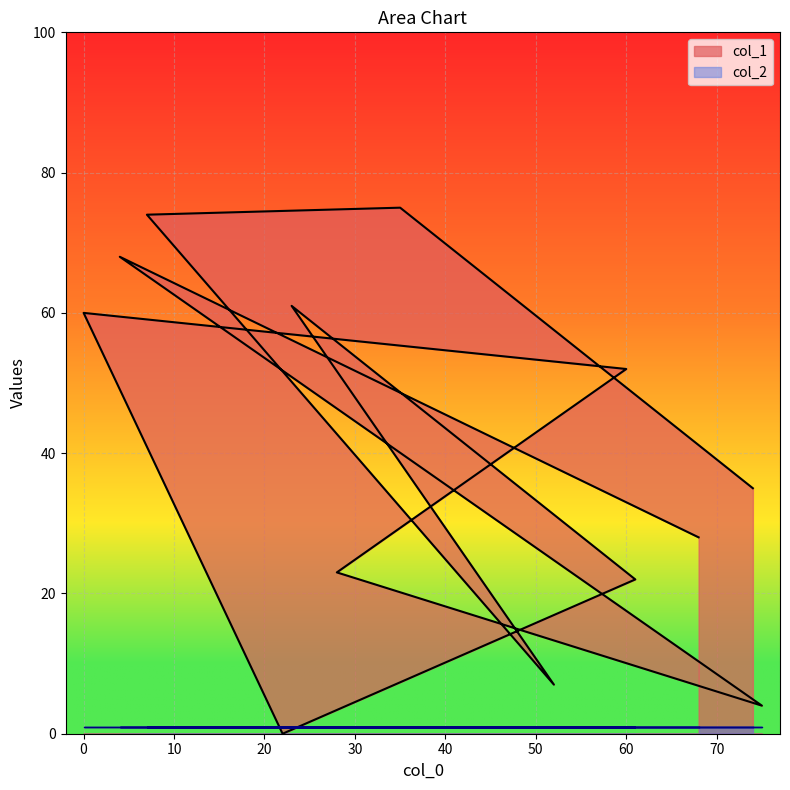

At which category does the chart reach its peak across all series?

35